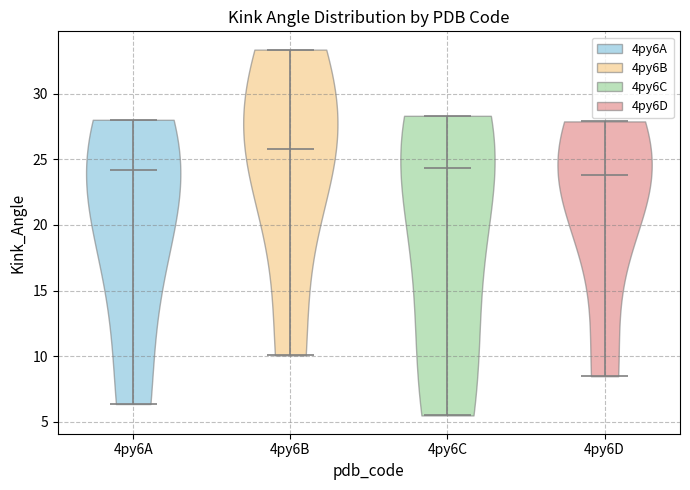

Reading left to right, read every violin against the y-axis: where its median line is, and the lowest and highest points it reaches. The values are not printed on the chart, so give them approximately, as read against the axis.

4py6A: median line 24.0, lowest point 6.5, highest point 28.0
4py6B: median line 26.0, lowest point 10.0, highest point 33.5
4py6C: median line 24.5, lowest point 5.5, highest point 28.5
4py6D: median line 24.0, lowest point 8.5, highest point 28.0